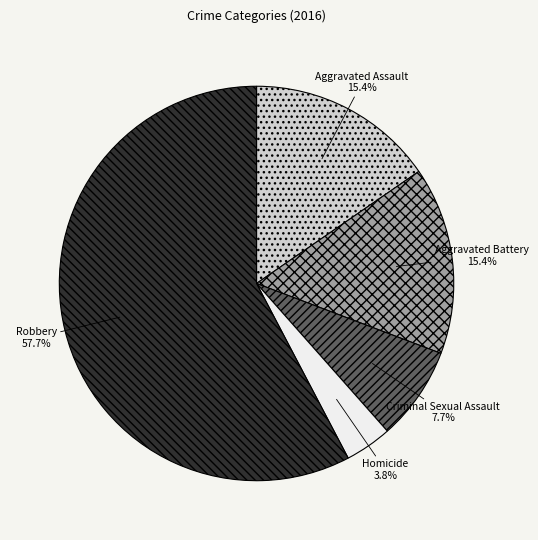

What is the ratio of the value at Homicide to the value at Criminal Sexual Assault?

0.5